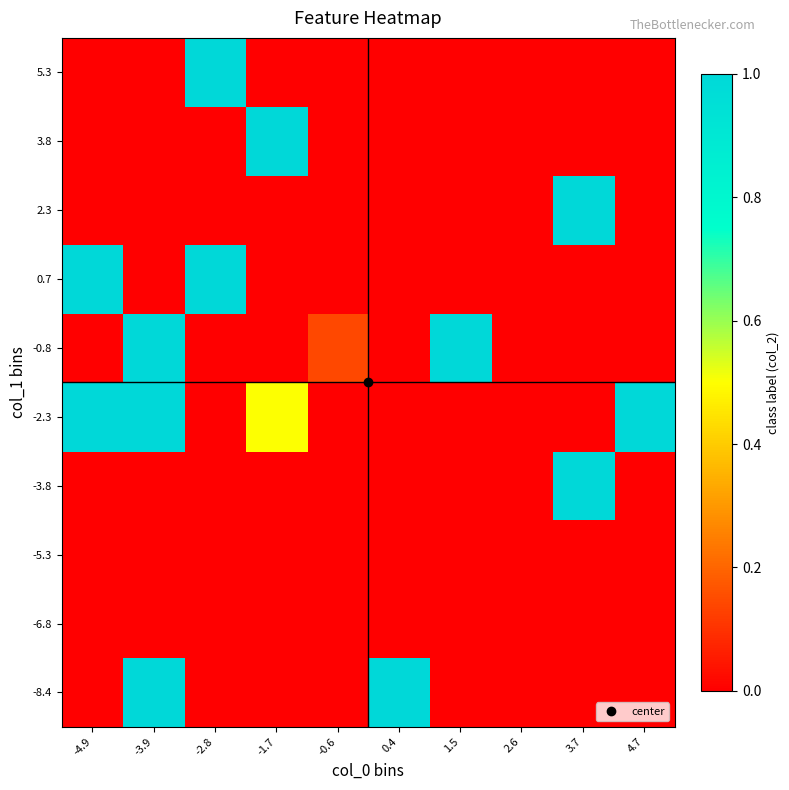

At which category does the chart reach its minimum across all series?

-4.9